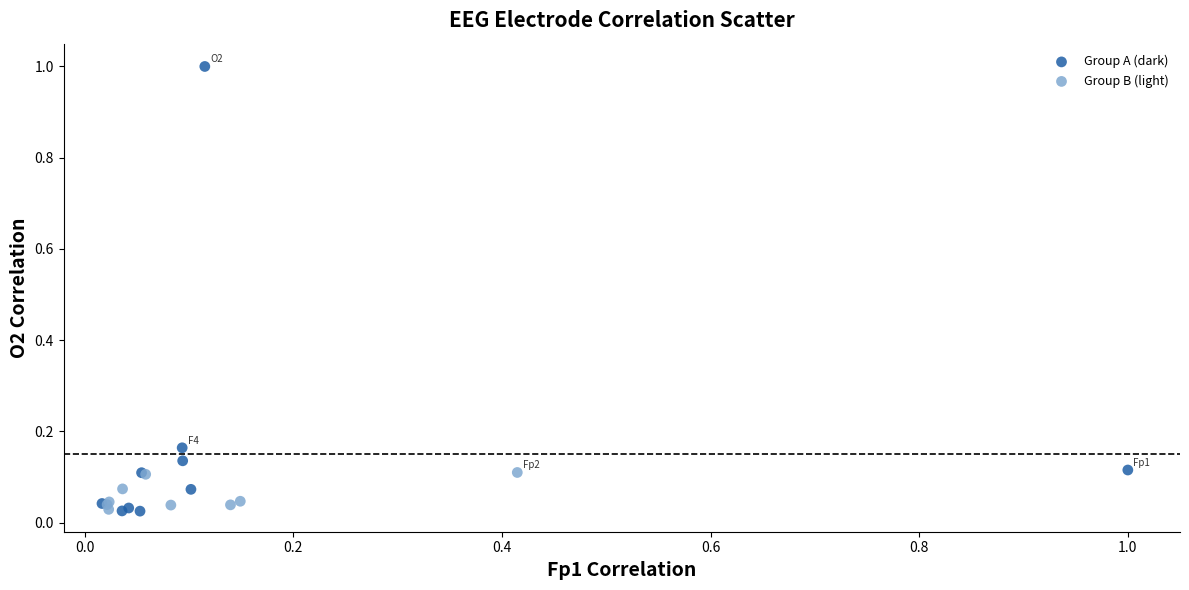

Which series contains the highest Y value?

Group A (dark)